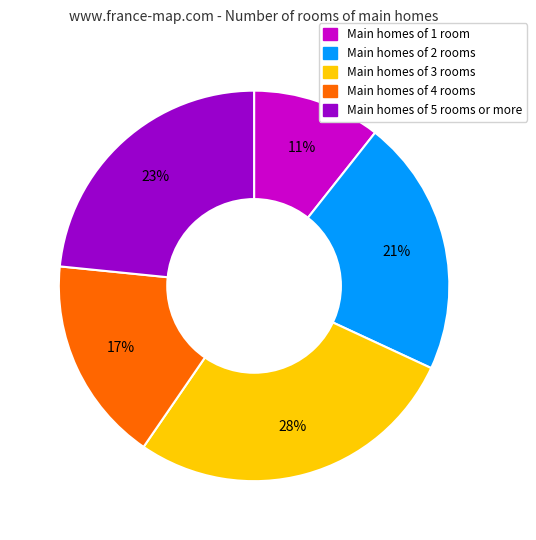

Is there any slice that represents more than half of the pie?

No